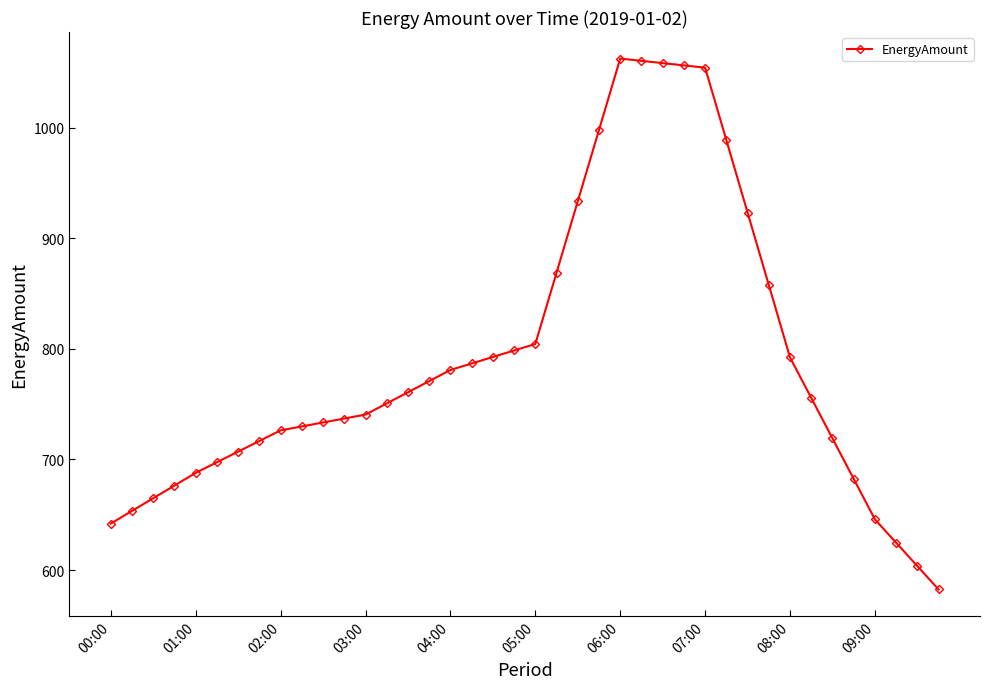

What is the sum of all values?

31627.0